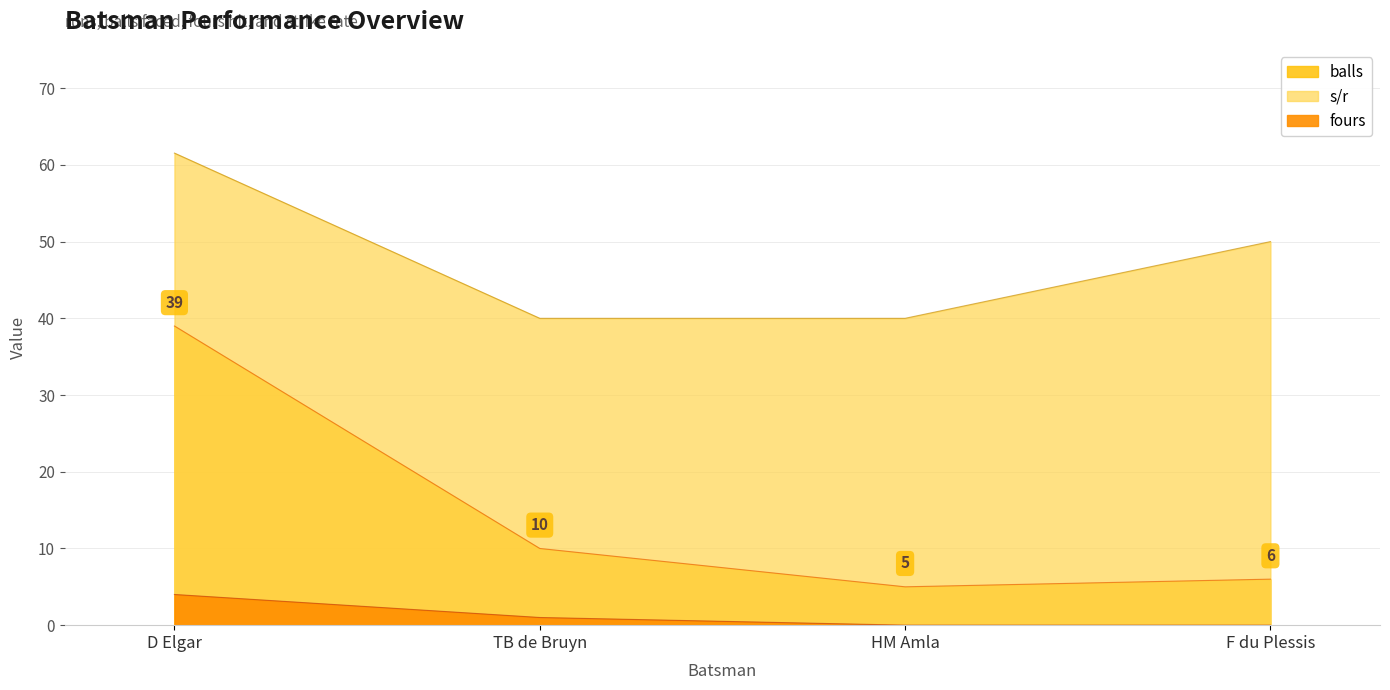

How many lines are shown in the chart?

3